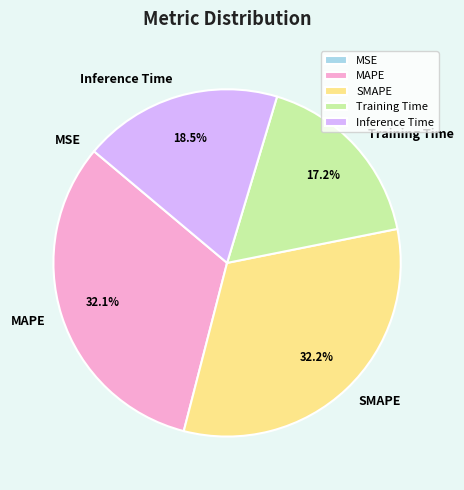

Is SMAPE the majority of the pie?

No